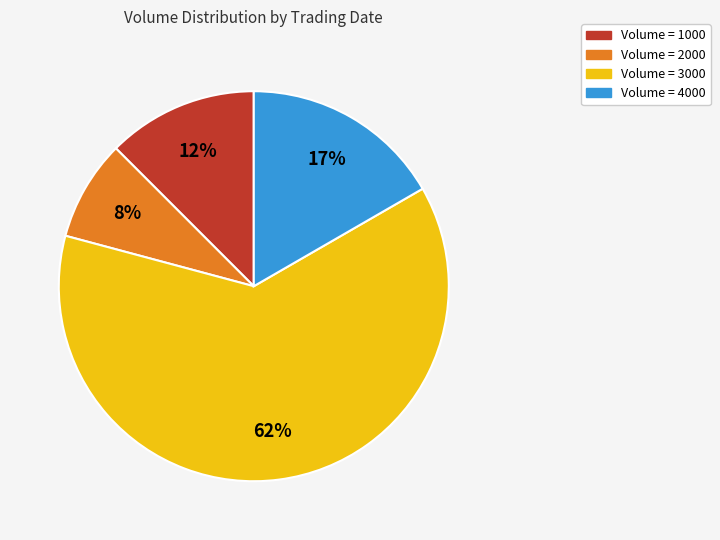

To the nearest percent, what is the average slice percentage?

25%